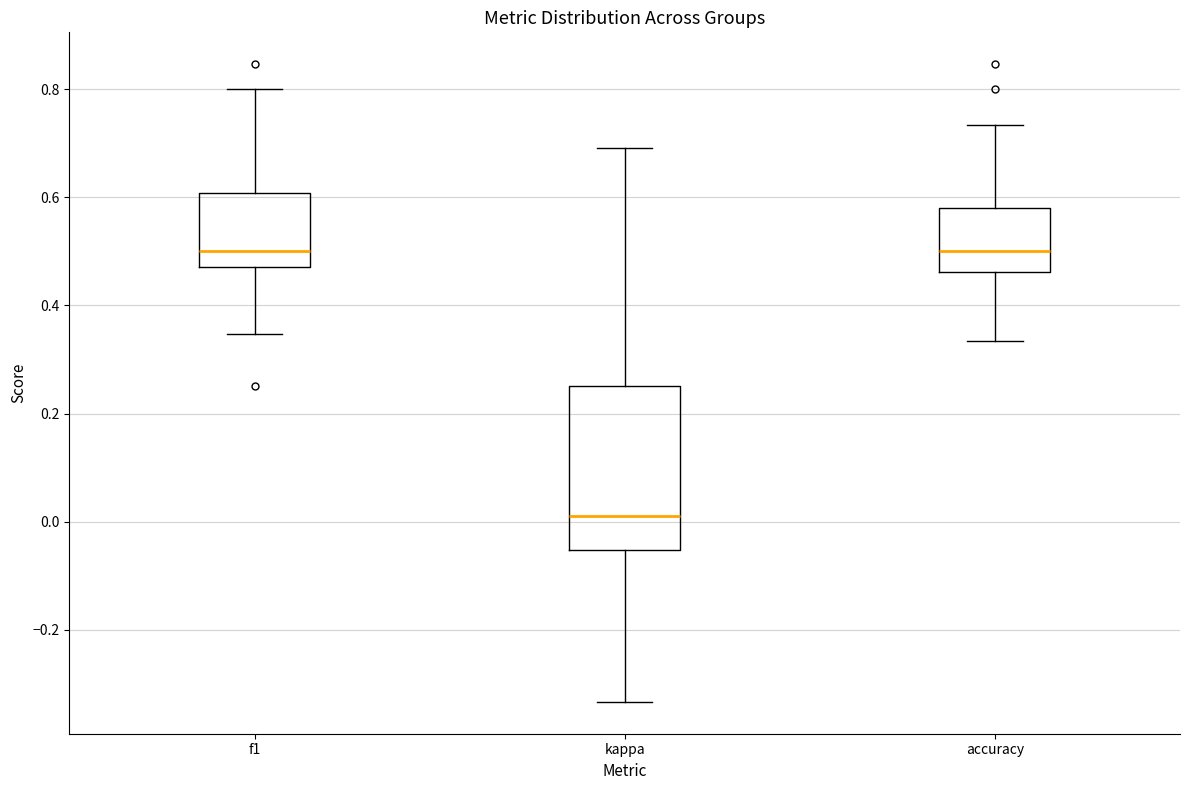

Reading left to right, transcribe this box plot: for each box, give where its median line is, the range the box spans, and where its two whiskers end, as read against the y-axis. The values are not printed on the chart, so give them approximately, as read against the axis.

f1: median 0.50, box 0.48 to 0.60, whiskers 0.34 to 0.80
kappa: median 0.00, box -0.06 to 0.26, whiskers -0.34 to 0.70
accuracy: median 0.50, box 0.46 to 0.58, whiskers 0.34 to 0.74